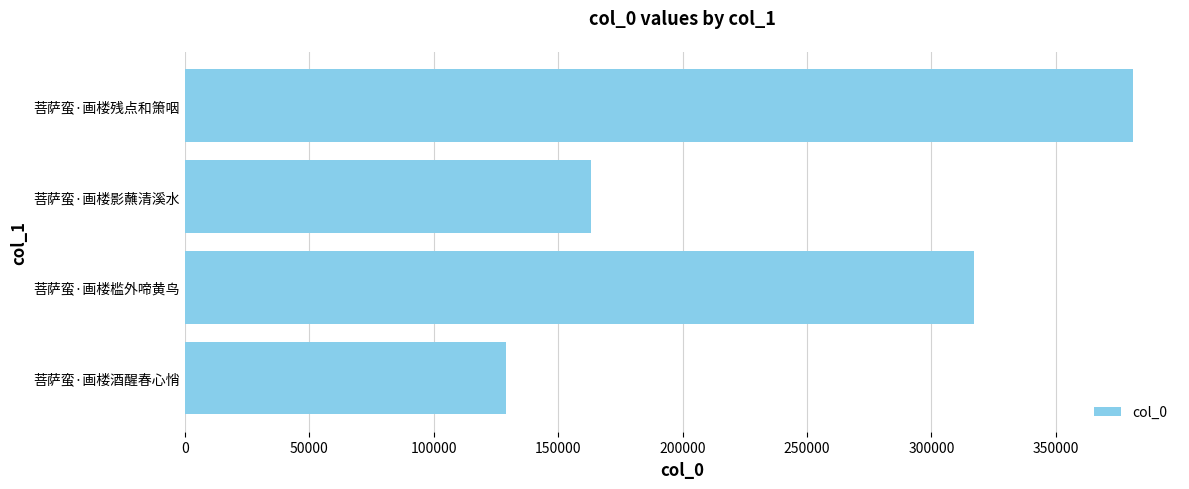

How many values are between 163206 and 380820?

3